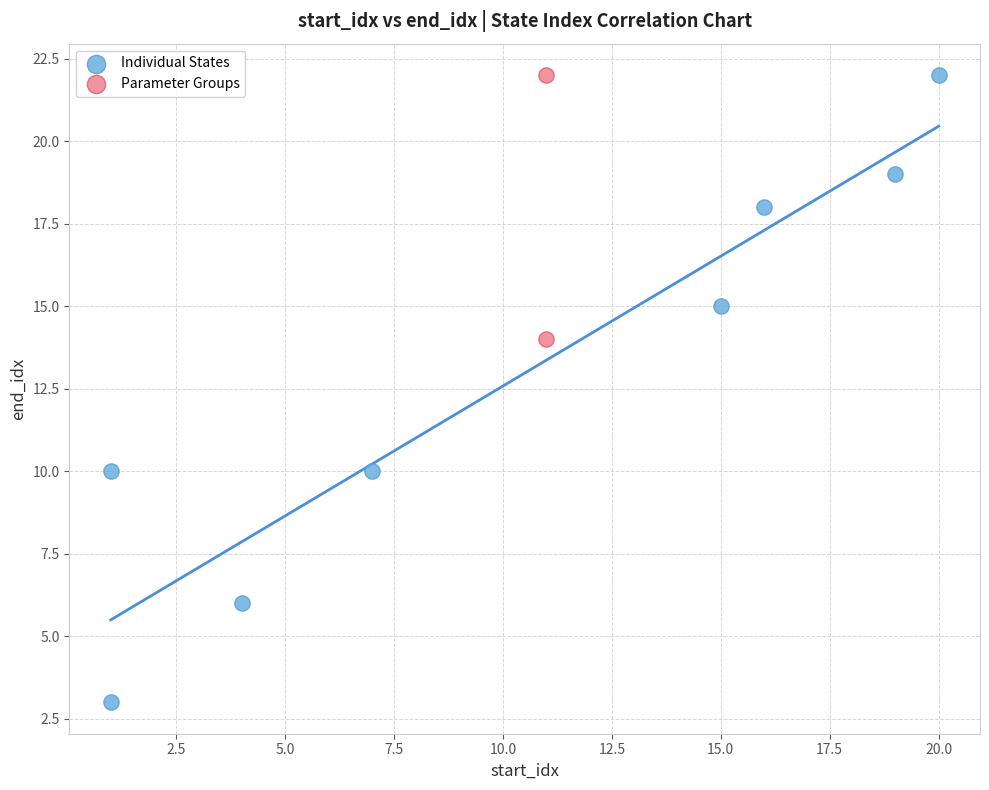

What are all the series names shown in the legend?

Individual States, Parameter Groups